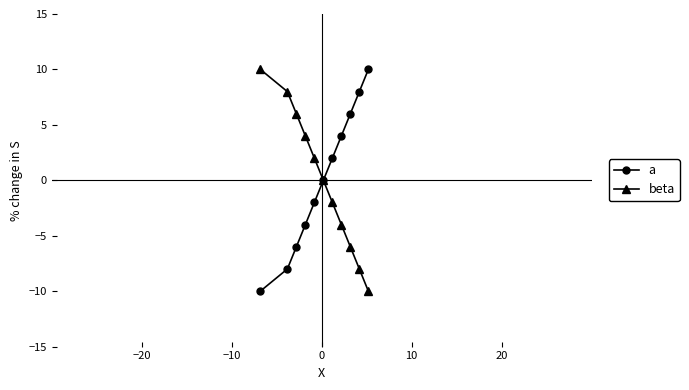

Reading left to right, extract all data points from this chart.

a: -10	-8	-6	-4	-2	0	2	4	6	8	10
beta: 10	8	6	4	2	0	-2	-4	-6	-8	-10